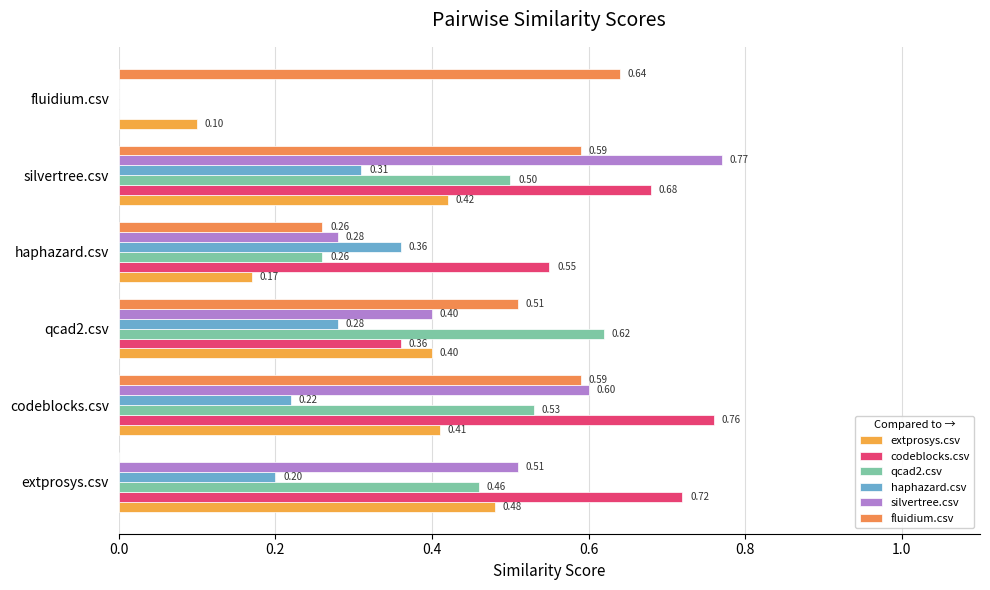

What is the label of the 5th bar from the left?

silvertree.csv